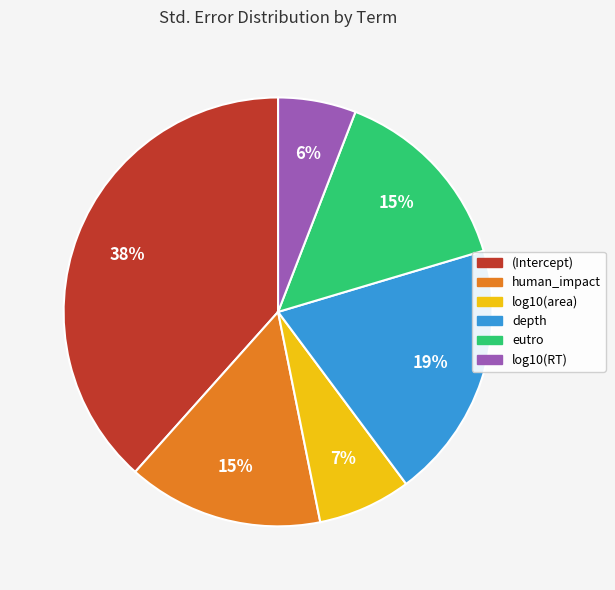

Is it true that log10(area) is 7% of the pie?

True